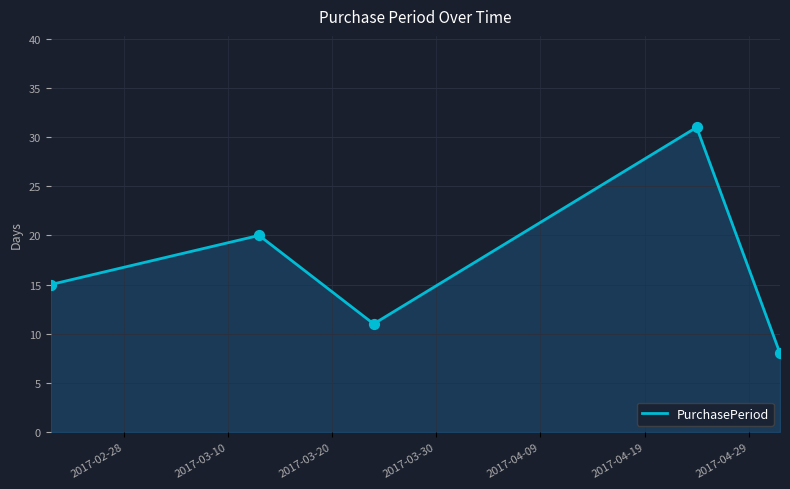

What is the minimum value shown in the chart?

8